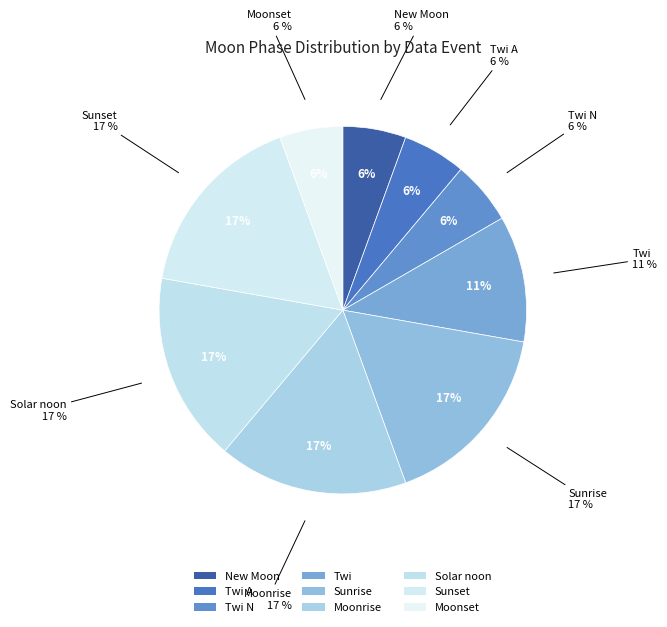

Which slice is the largest?

Sunrise